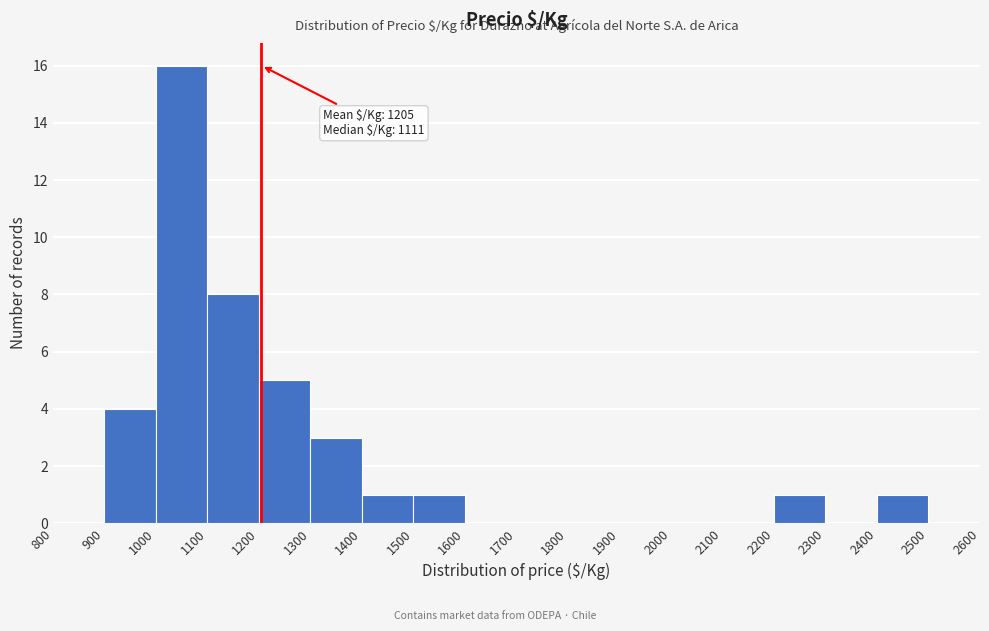

Over which range of the x-axis is the bar tallest?

1000 to 1100